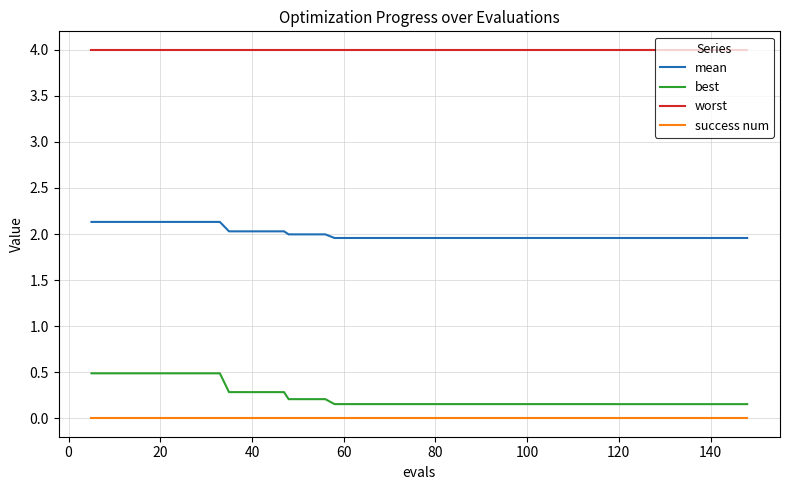

Rank the series by their maximum value, from highest to lowest.

worst, mean, best, success num